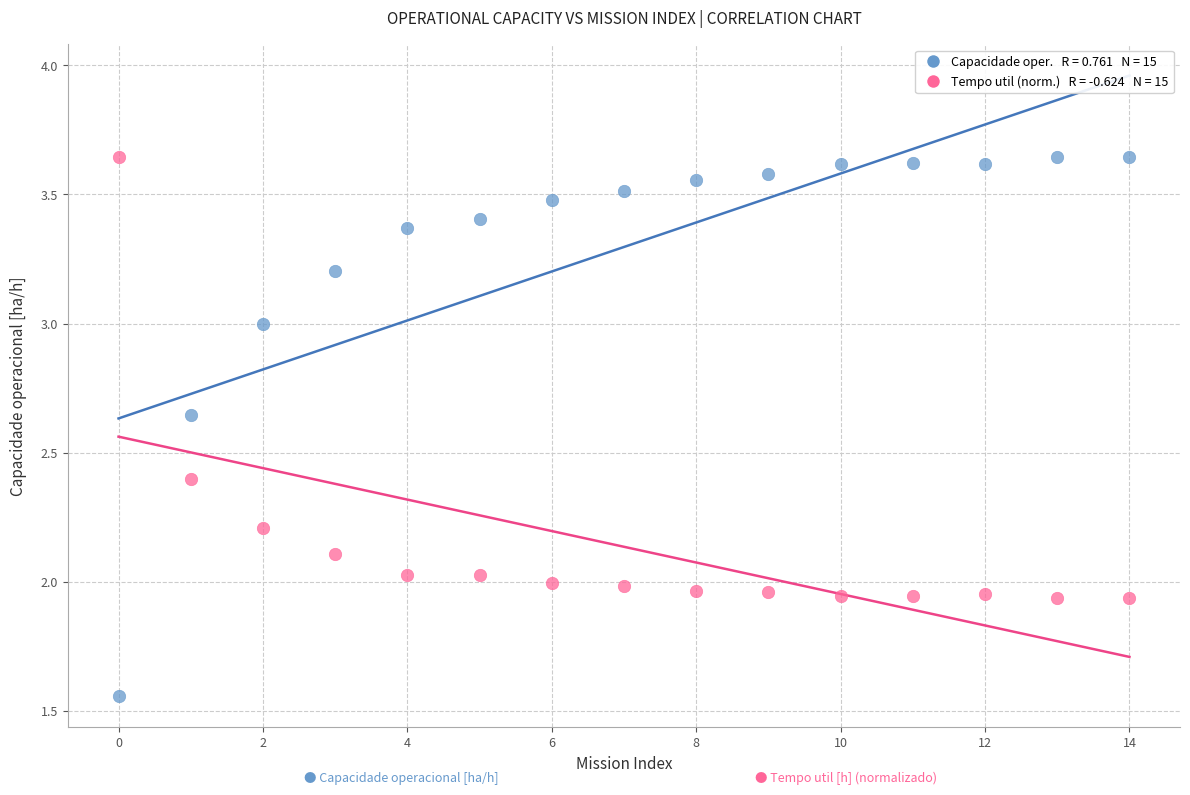

Across all data points, what is the range of Y values (max minus min)?

2.1